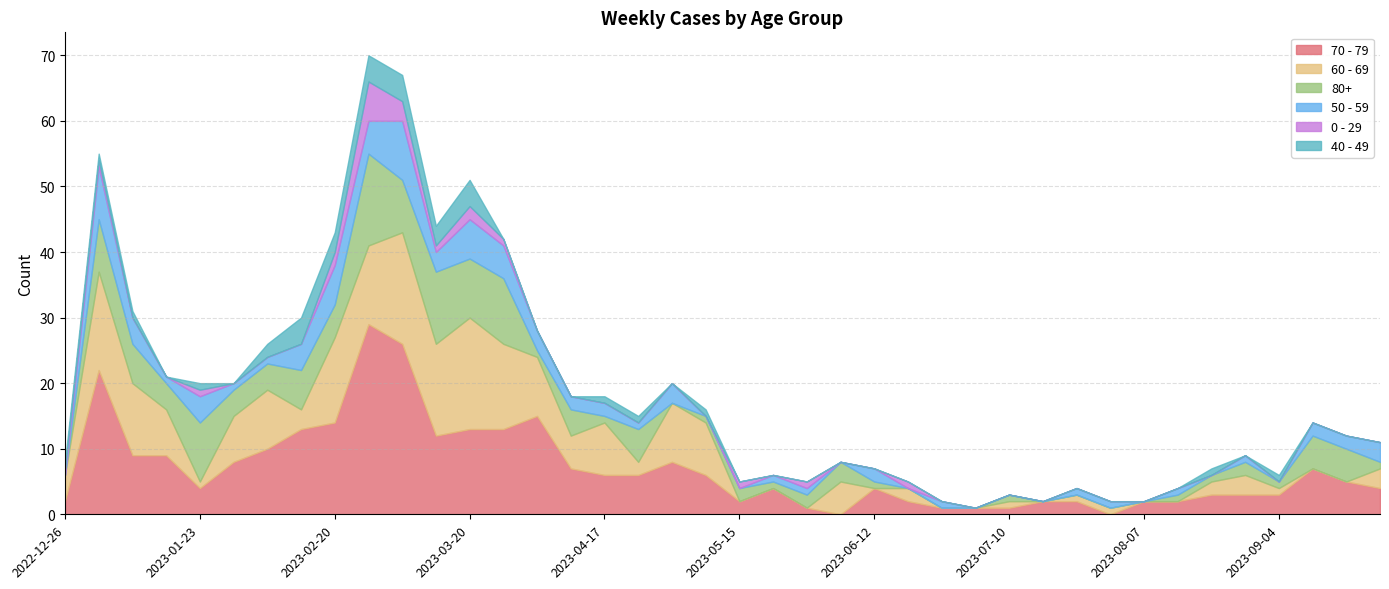

What is the average value of the 80+ series?

3